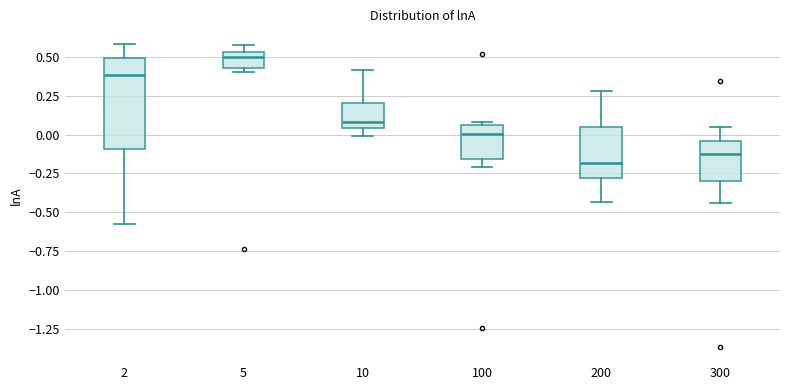

Reading left to right, transcribe this box plot: for each box, give where its median line is, the range the box spans, and where its two whiskers end, as read against the y-axis. The values are not printed on the chart, so give them approximately, as read against the axis.

2: median 0.40, box -0.10 to 0.50, whiskers -0.60 to 0.60
5: median 0.50, box 0.40 to 0.55, whiskers 0.40 (just below the box's lower edge) to 0.60
10: median 0.10, box 0.05 to 0.20, whiskers 0.00 to 0.40
100: median 0.00, box -0.15 to 0.05, whiskers -0.20 to 0.10
200: median -0.20, box -0.30 to 0.05, whiskers -0.45 to 0.30
300: median -0.10, box -0.30 to -0.05, whiskers -0.45 to 0.05